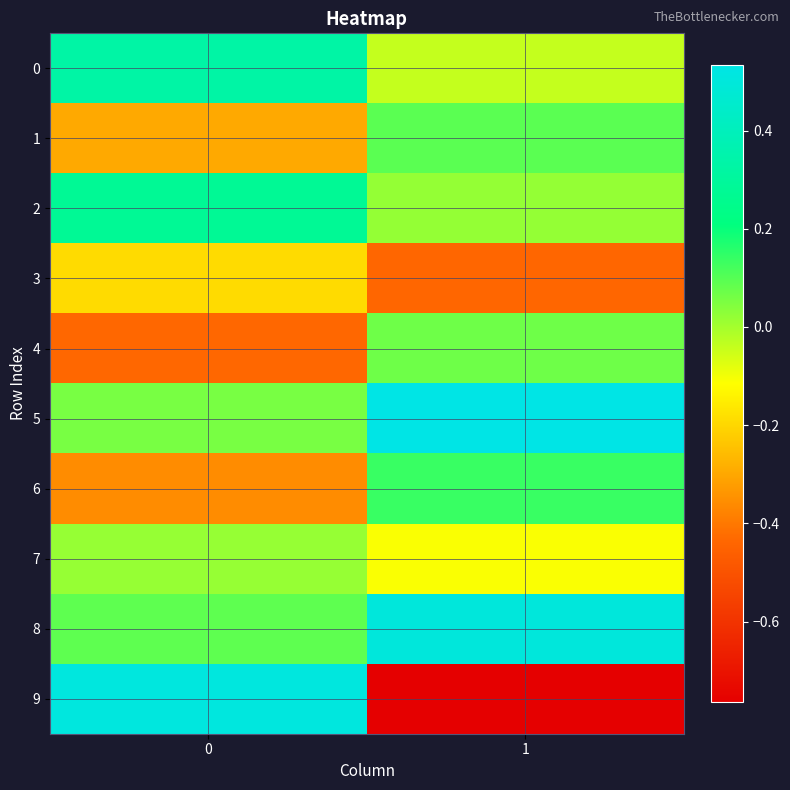

How many data points does each series have?

2